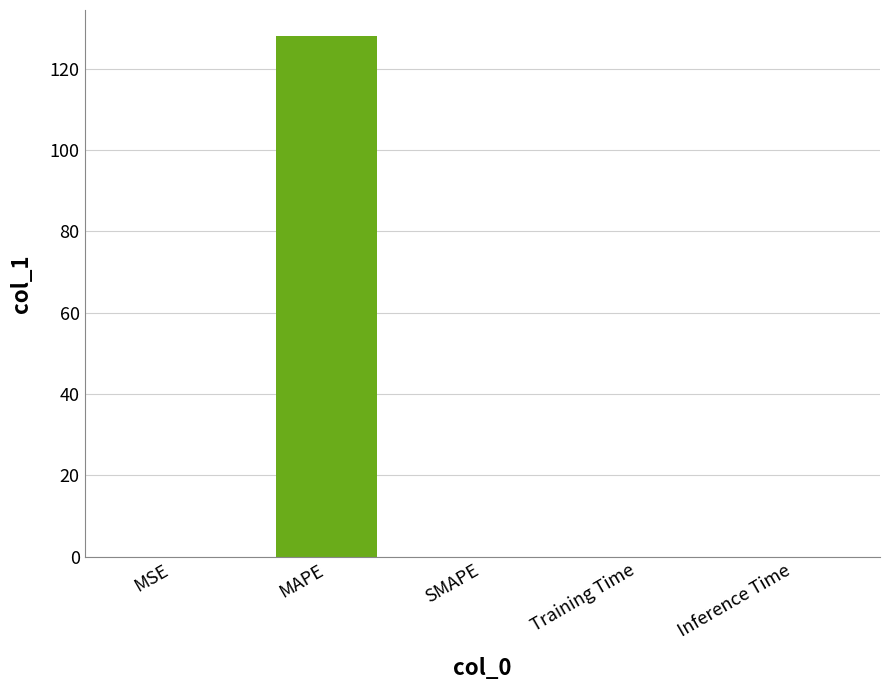

Between Inference Time and MAPE, which is larger?

MAPE